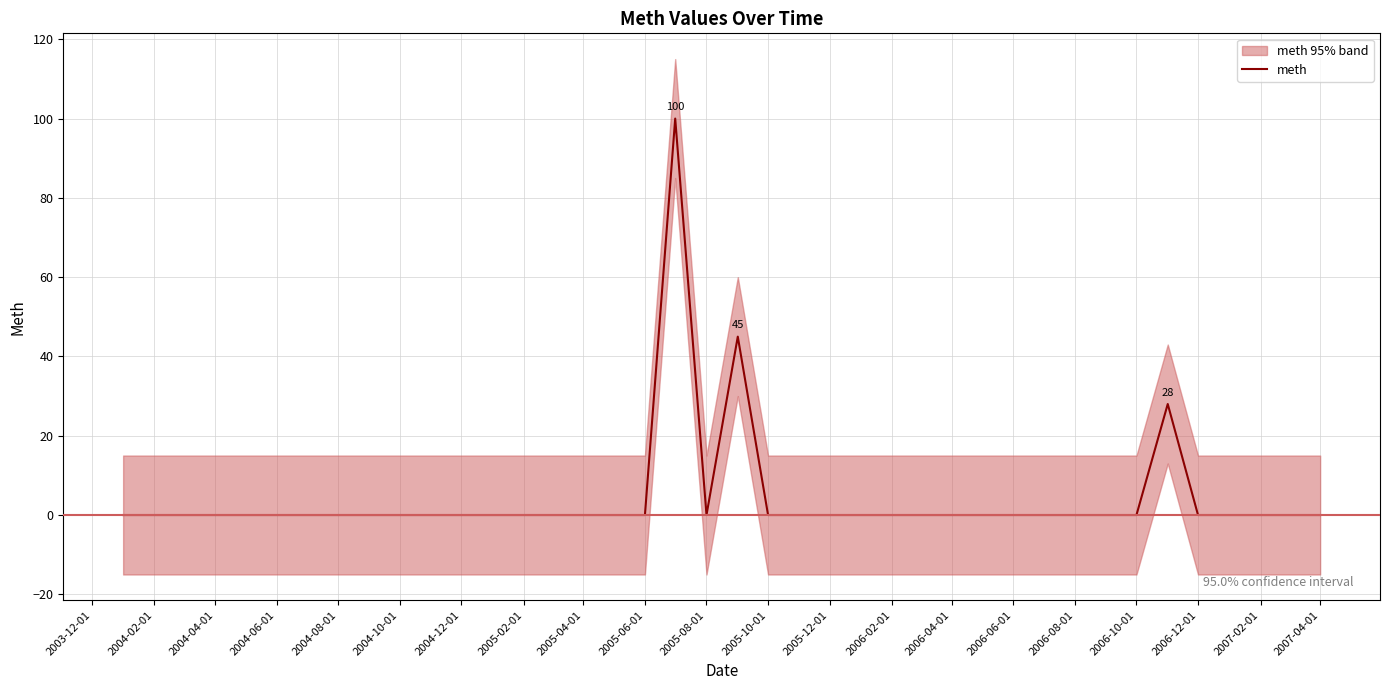

Count the number of values greater than 0.

3